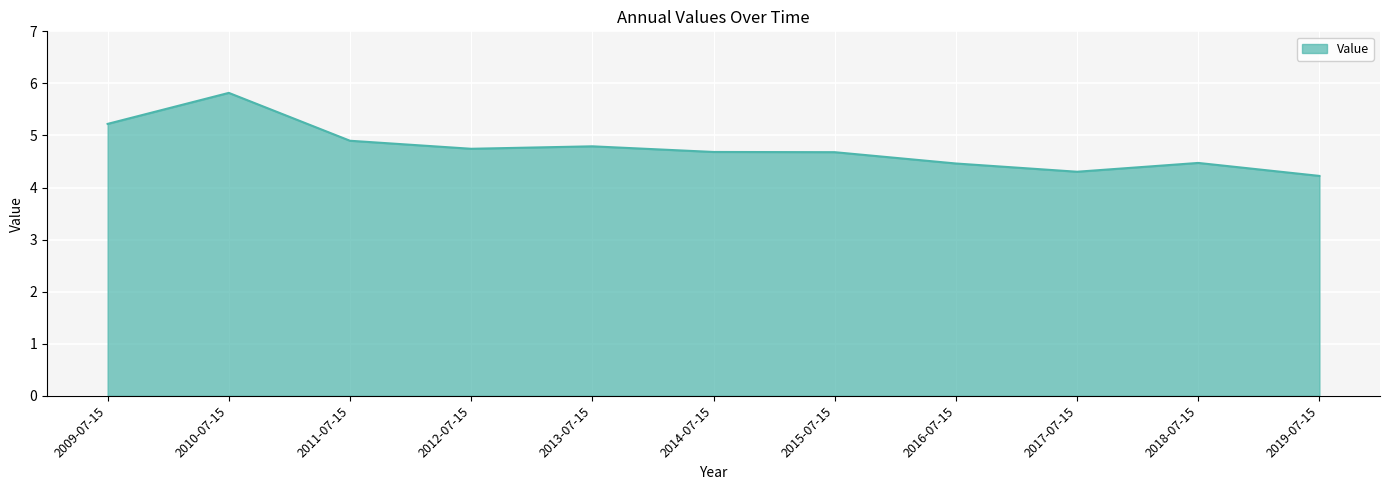

Between 2018-07-15 and 2013-07-15, which is larger?

2013-07-15